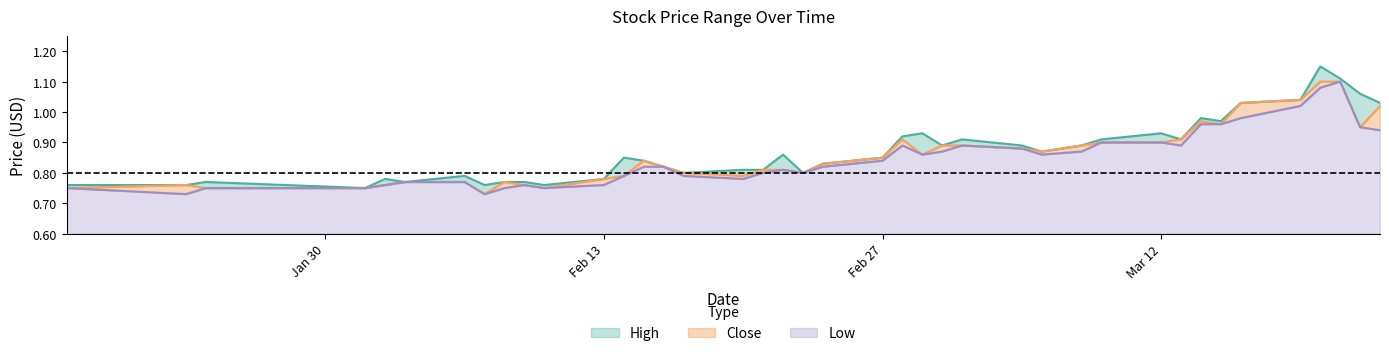

At which category is the sum across all series the highest?

2012-03-20